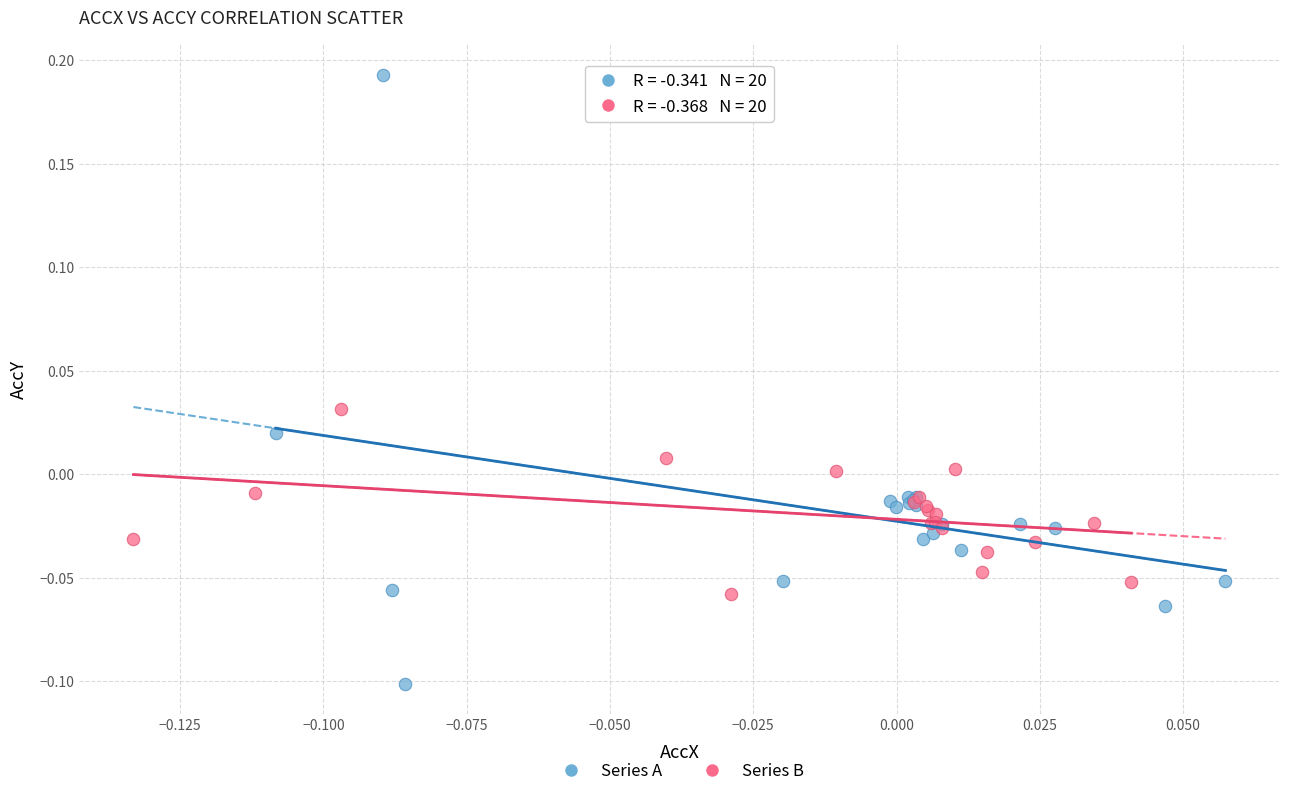

Which series has the widest spread of Y values?

Series A